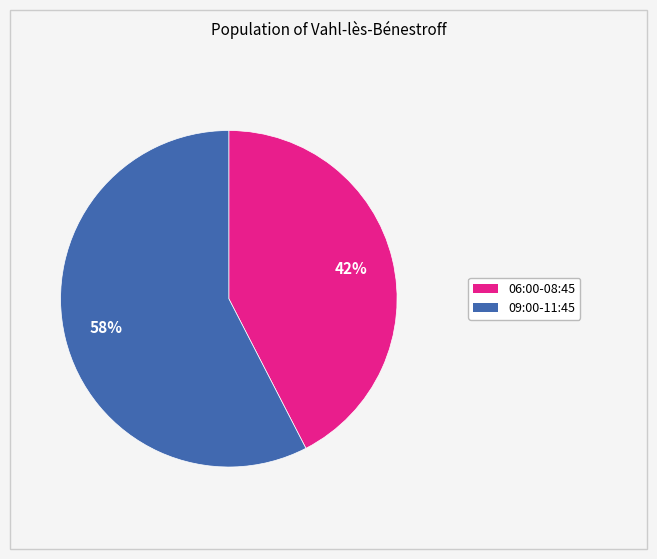

To the nearest percent, what is the average slice percentage?

50%